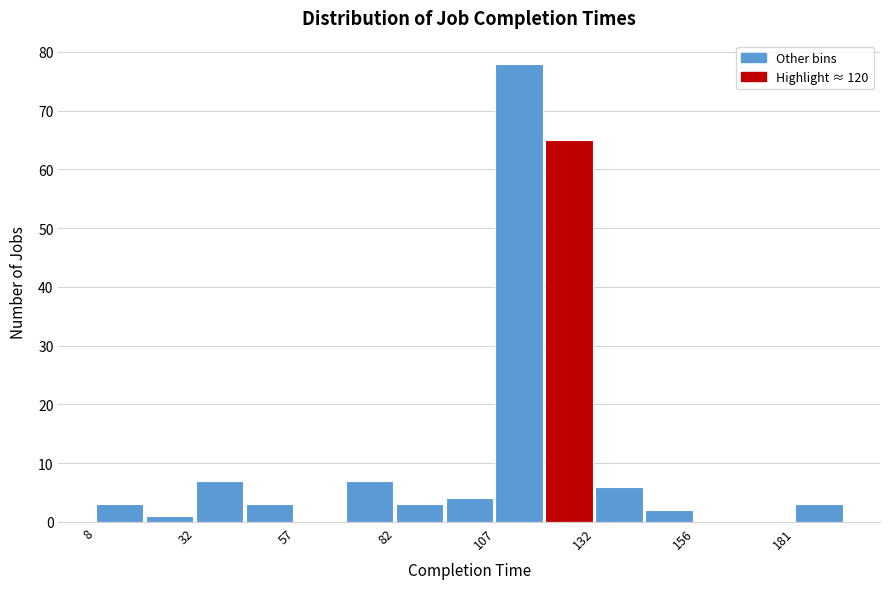

Read against the x-axis, roughly where is the centre of the tallest bar?

115